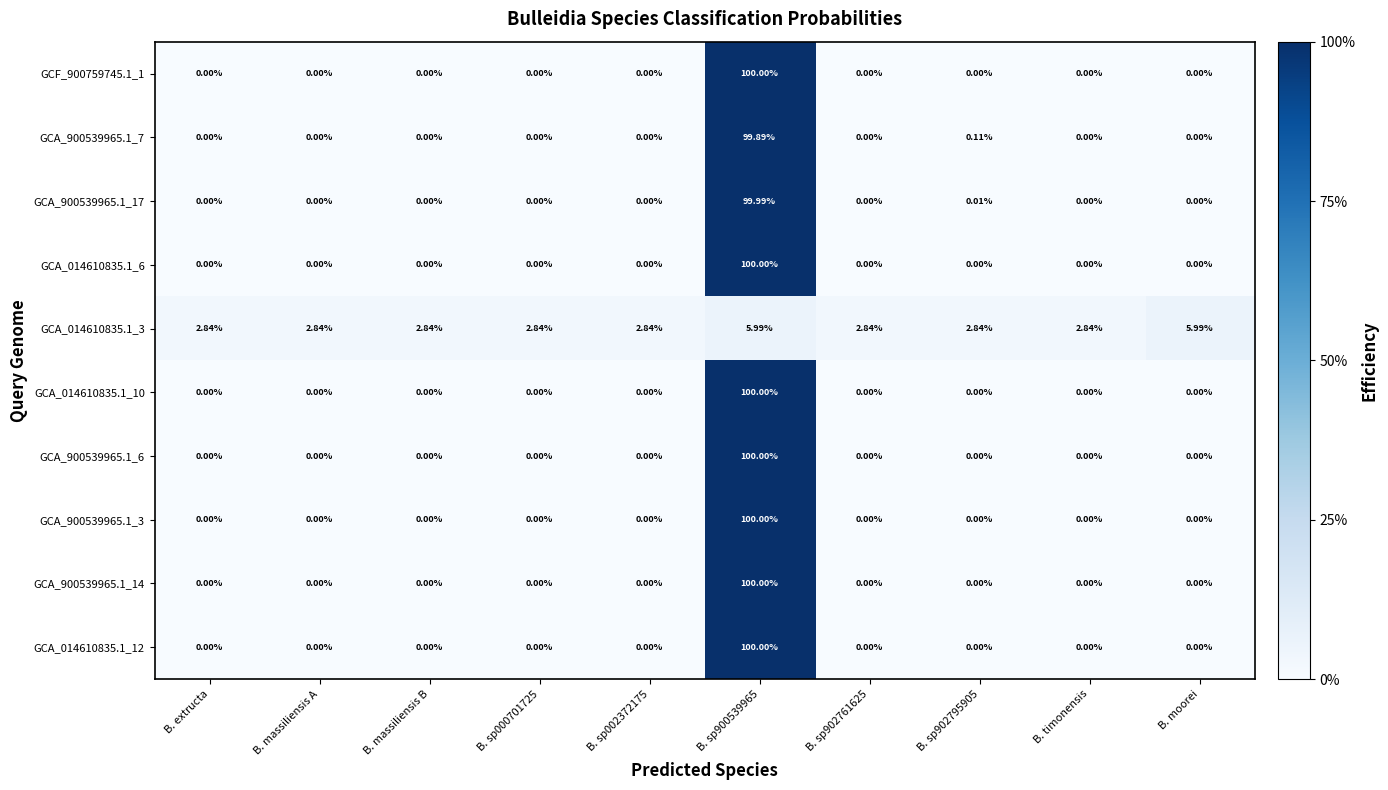

How many categories are shown in the chart?

10